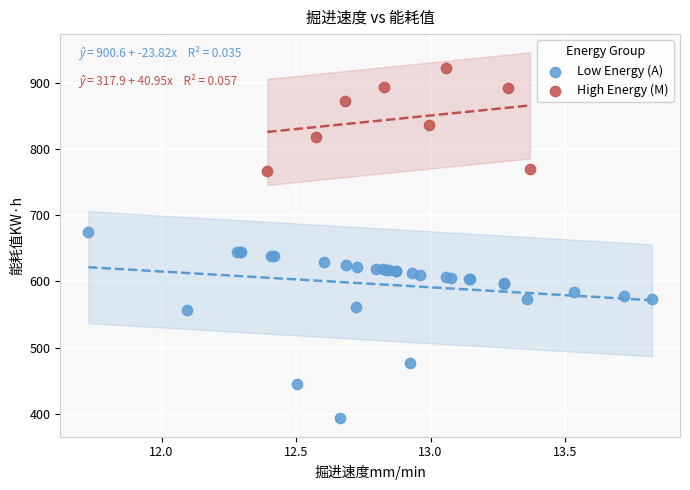

Which series contains the highest Y value?

High Energy (M)